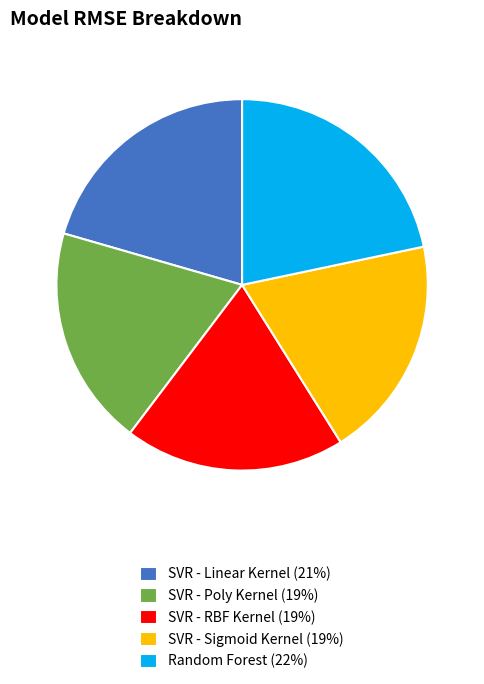

Do SVR - RBF Kernel (19%) and SVR - Linear Kernel (21%) together represent more than half of the pie?

No